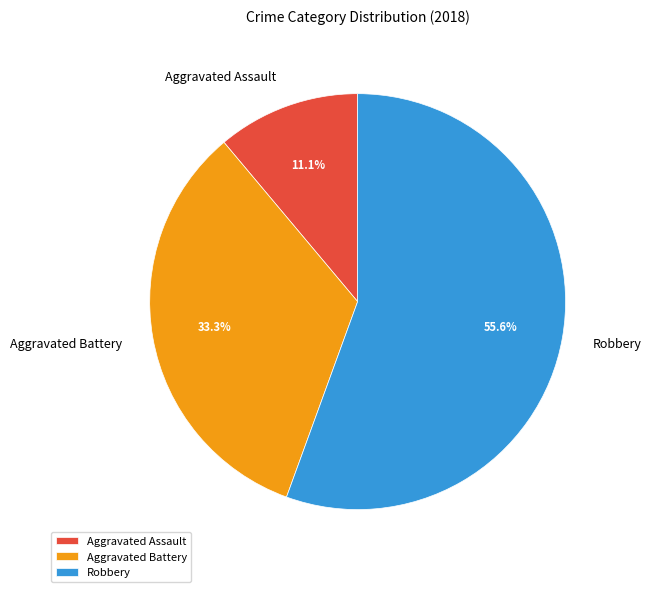

What is the ratio of the value at Aggravated Battery to the value at Aggravated Assault?

3.0